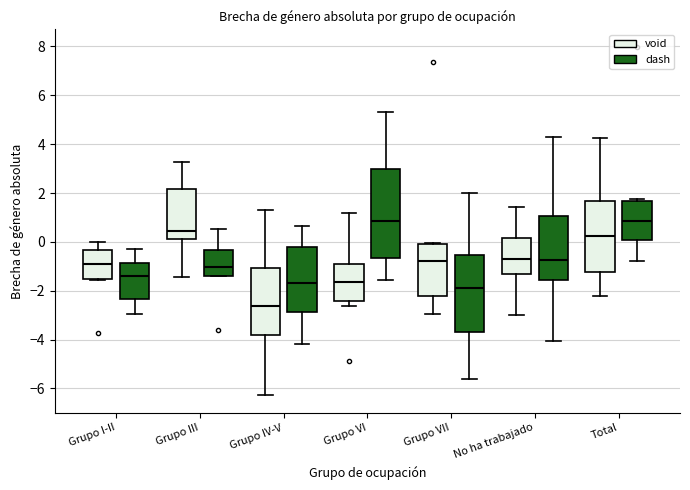

Where does the lower whisker of the box for Grupo IV-V (void) end on the y-axis? The values are not printed on the chart, so give them approximately, as read against the axis.

-6.2